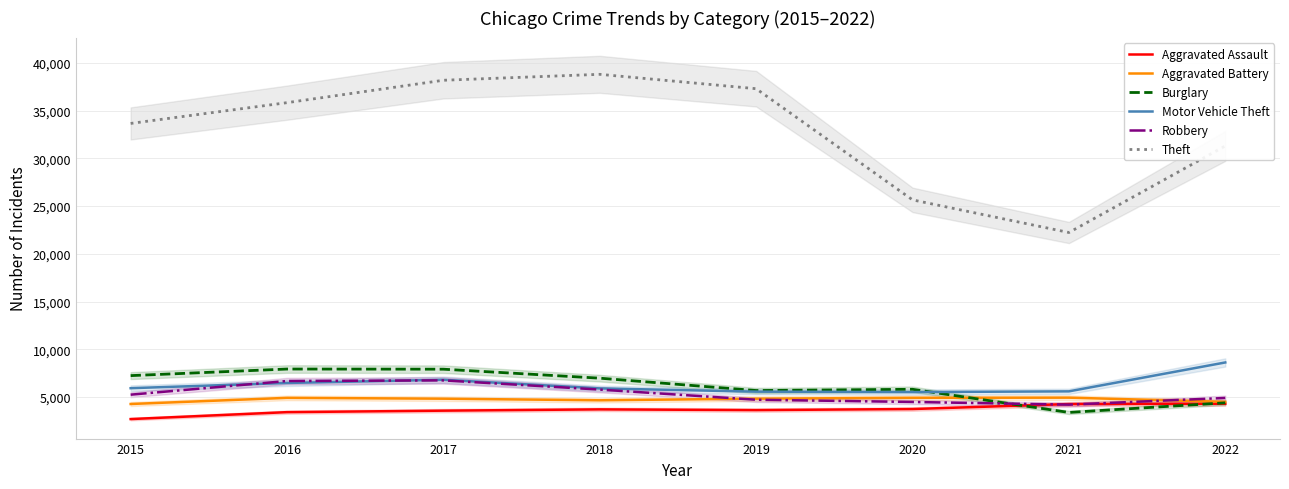

True or false: Theft and Motor Vehicle Theft cross at least once.

False